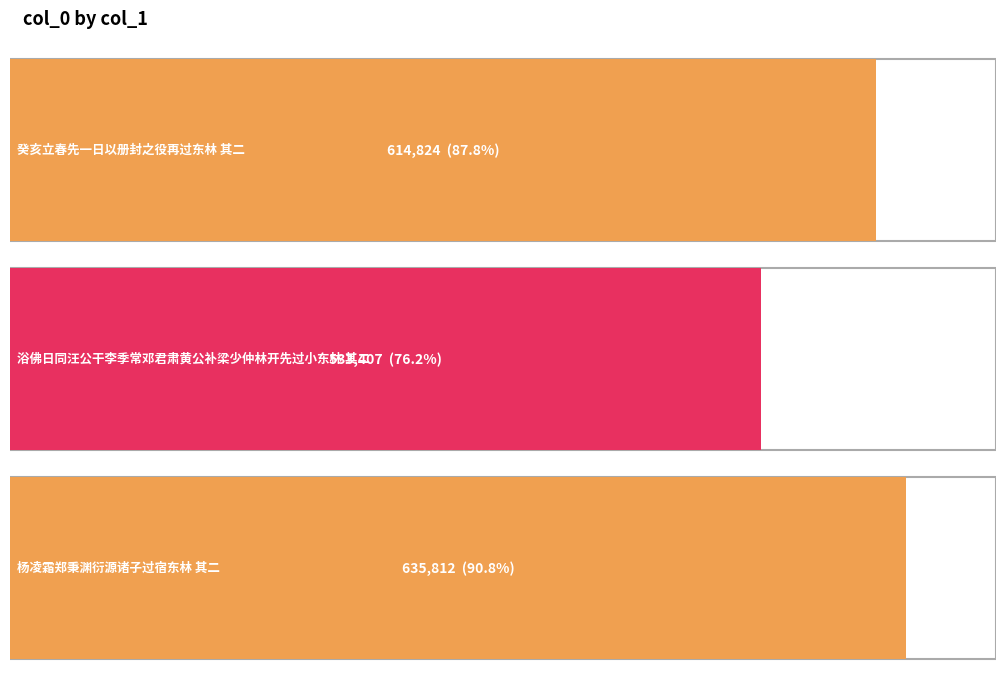

True or false: the data shows 870578 at 杨凌霜郑秉渊衍源诸子过宿东林 其二.

False